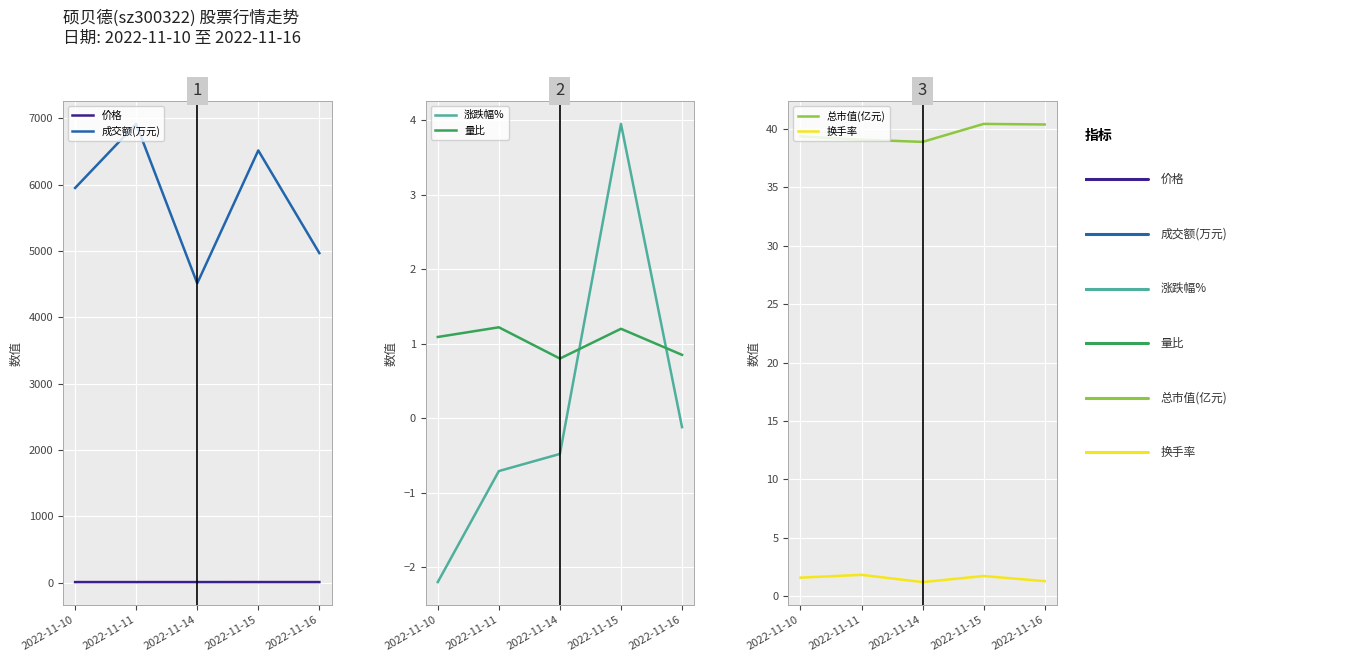

How many series are shown in this chart?

6